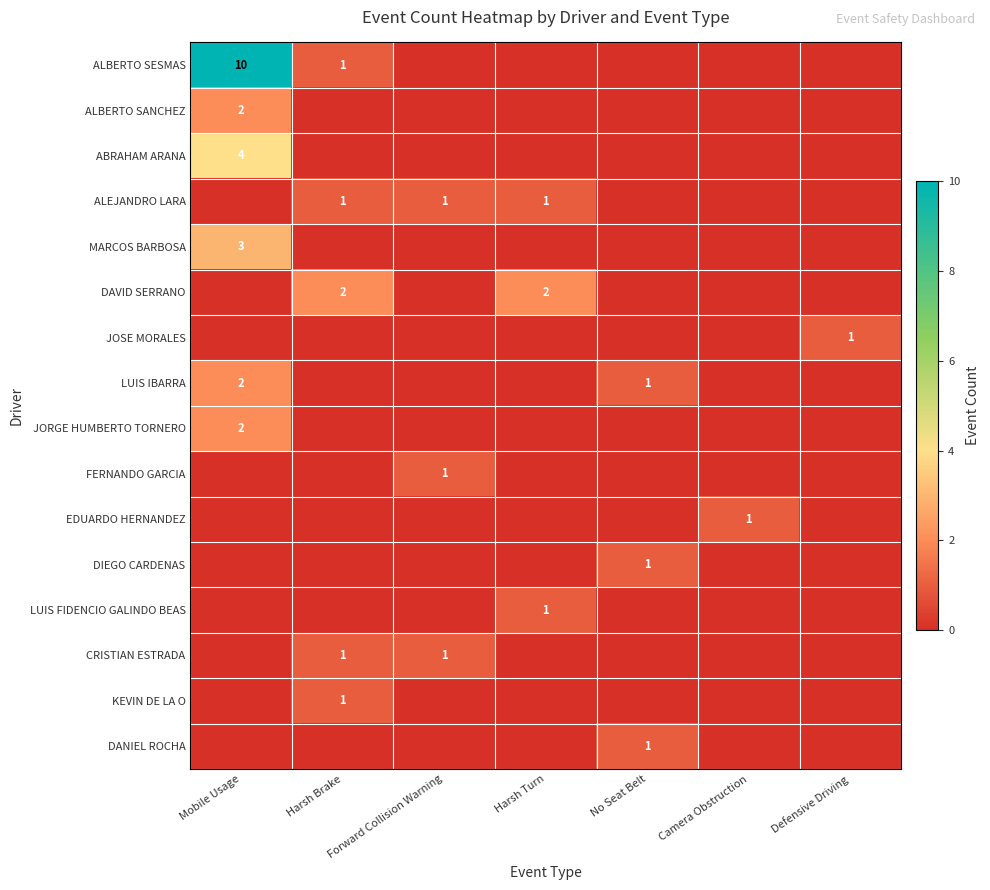

What is the sum of the ALEJANDRO LARA values at Harsh Brake and Harsh Turn?

2